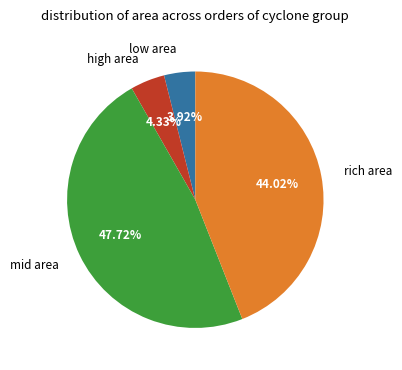

Combined, do low area and mid area account for over 50%?

Yes